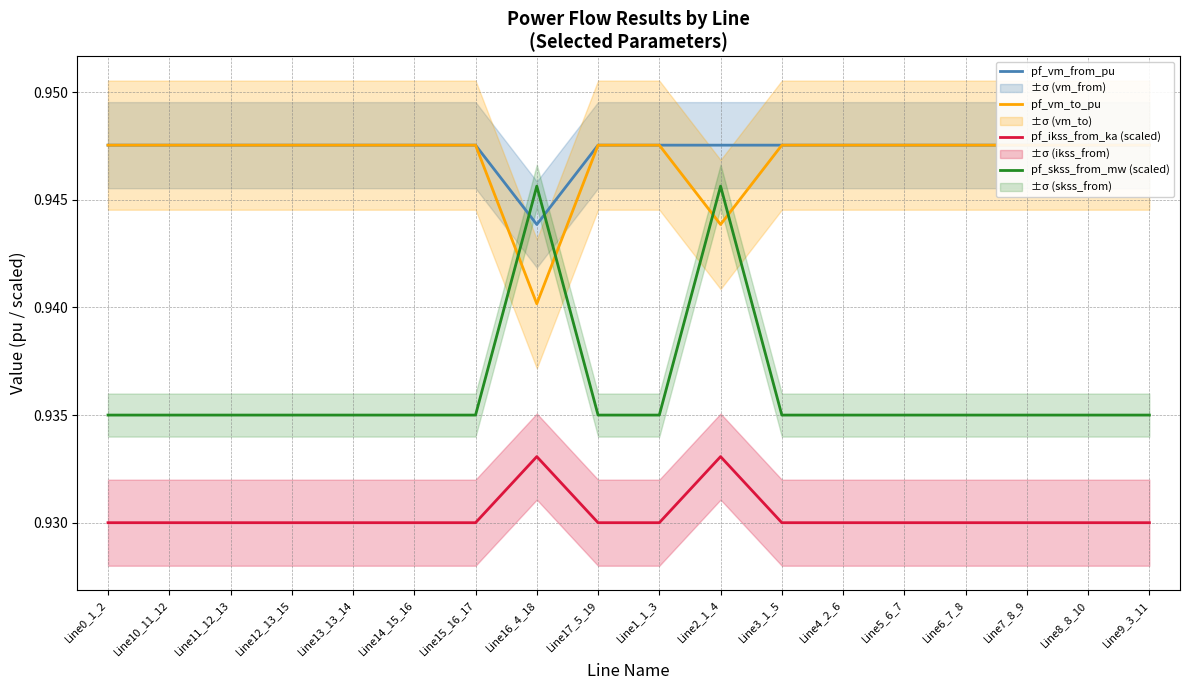

How many interior local valleys does the pf_vm_to_pu series have?

3